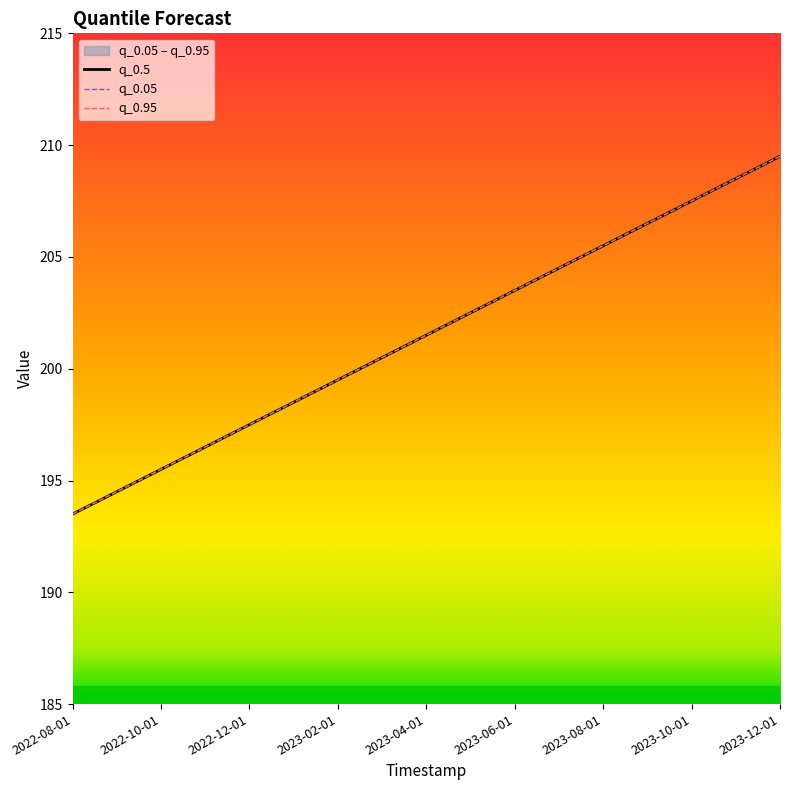

Reading left to right, list all the values displayed in this chart.

q_0.05: 193.5	194.5	195.5	196.5	197.5	198.5	199.5	200.5	201.5	202.5	203.5	204.5	205.5	206.5	207.5	208.5	209.5
q_0.95: 193.5	194.5	195.5	196.5	197.5	198.5	199.5	200.5	201.5	202.5	203.5	204.5	205.5	206.5	207.5	208.5	209.5
q_0.5: 193.5	194.5	195.5	196.5	197.5	198.5	199.5	200.5	201.5	202.5	203.5	204.5	205.5	206.5	207.5	208.5	209.5